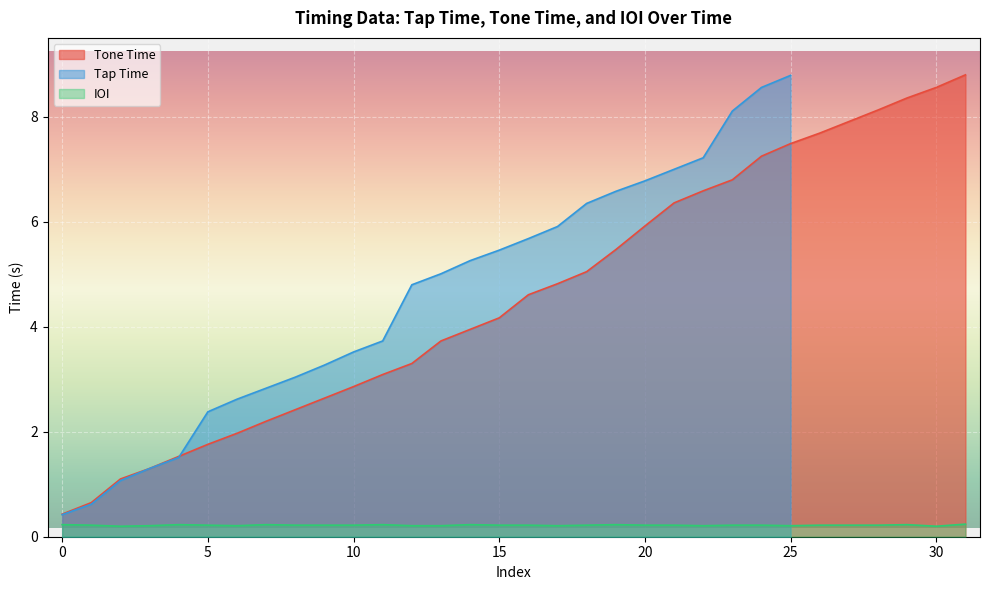

True or false: IOI and Tone Time intersect in this chart.

False